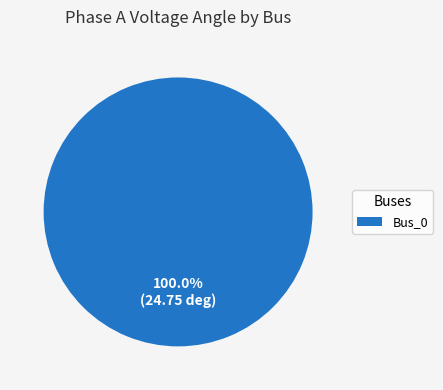

Does Bus_0 account for over 50% of the chart?

Yes